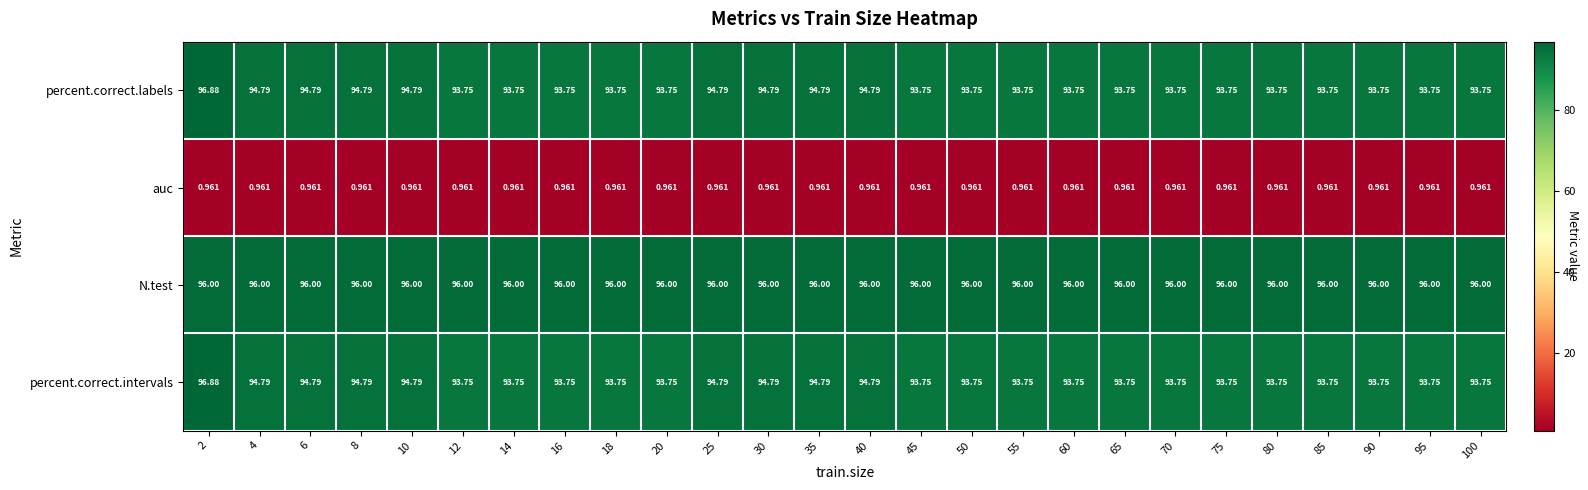

Which series has the largest total across all categories?

N.test